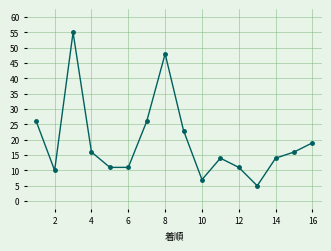

How many interior local peaks (higher than both neighbors) does the data have?

3